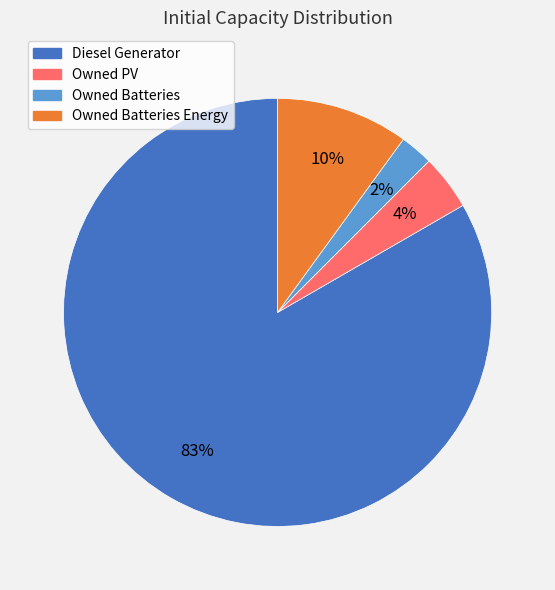

True or false: Owned PV accounts for 4% of the total.

True